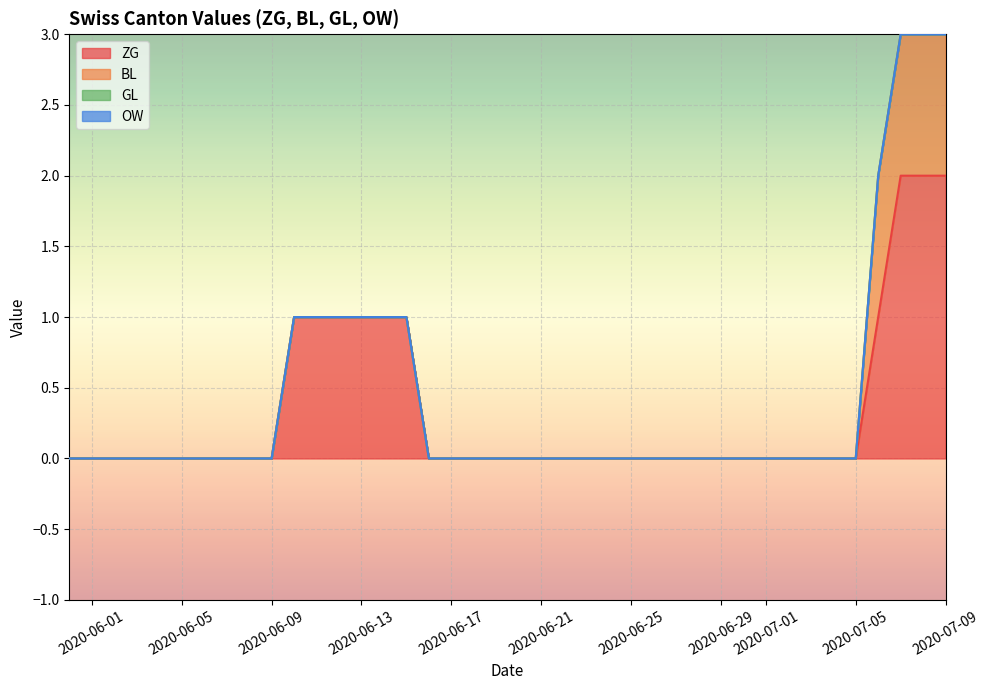

True or false: GL and OW intersect in this chart.

False